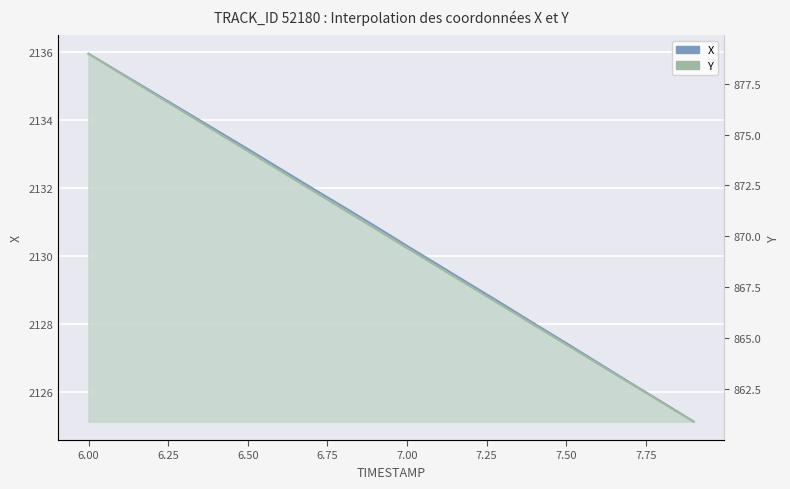

Reading right to left, extract all data points from this chart.

X: 2125.1	2125.7	2126.3	2126.8	2127.4	2128.0	2128.6	2129.2	2129.7	2130.3	2130.9	2131.4	2132.0	2132.6	2133.1	2133.7	2134.3	2134.8	2135.4	2135.9
Y: 860.9	861.9	862.8	863.7	864.7	865.6	866.6	867.5	868.5	869.4	870.4	871.3	872.3	873.2	874.2	875.1	876.1	877.0	878.0	879.0